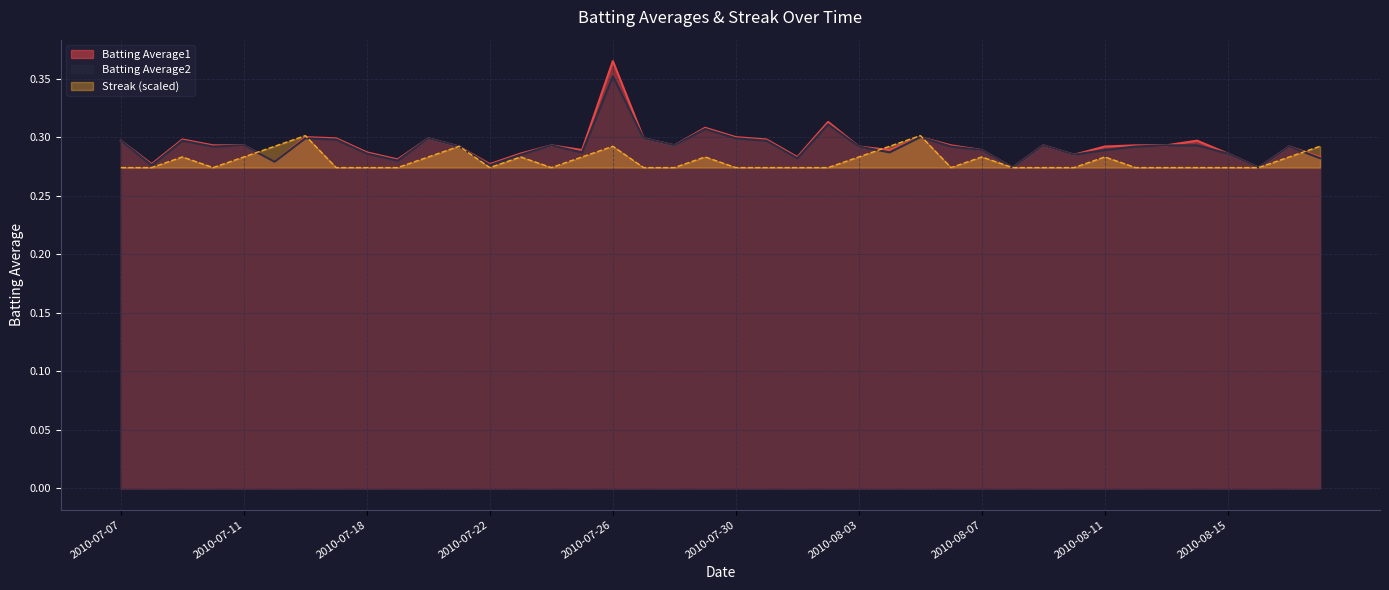

What is the total value across all series at 2010-07-15?

0.9